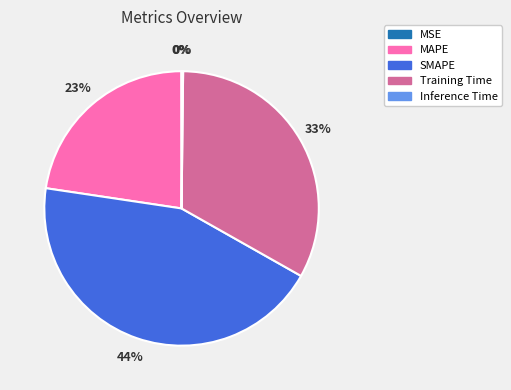

Is it true that MAPE is 23% of the pie?

True